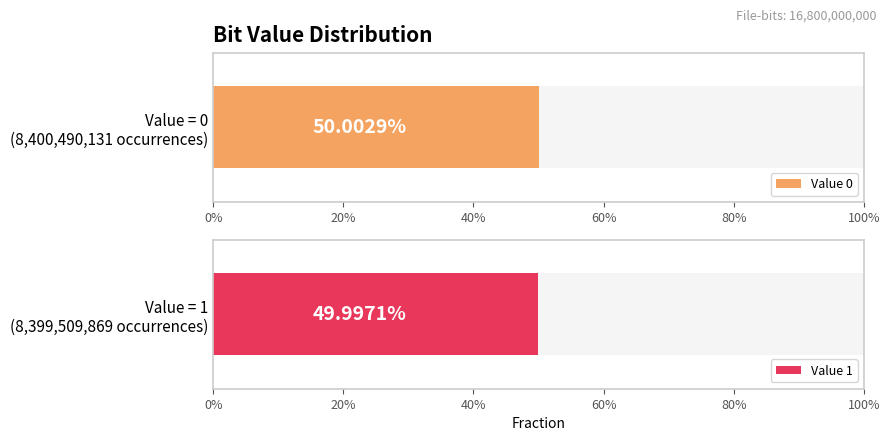

Rank the categories by value from lowest to highest.

1, 0